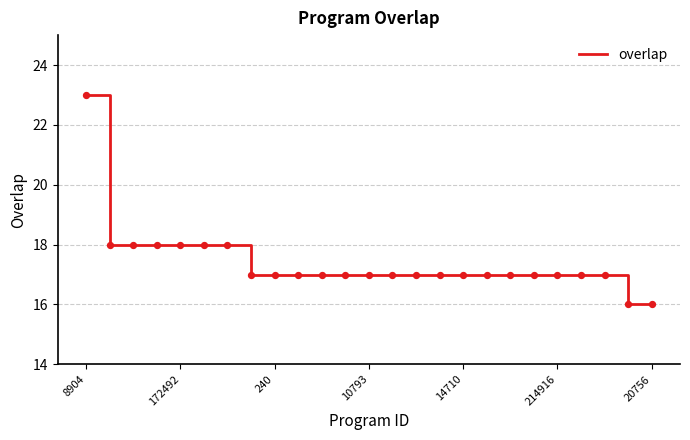

What is the difference between the maximum and minimum values?

7